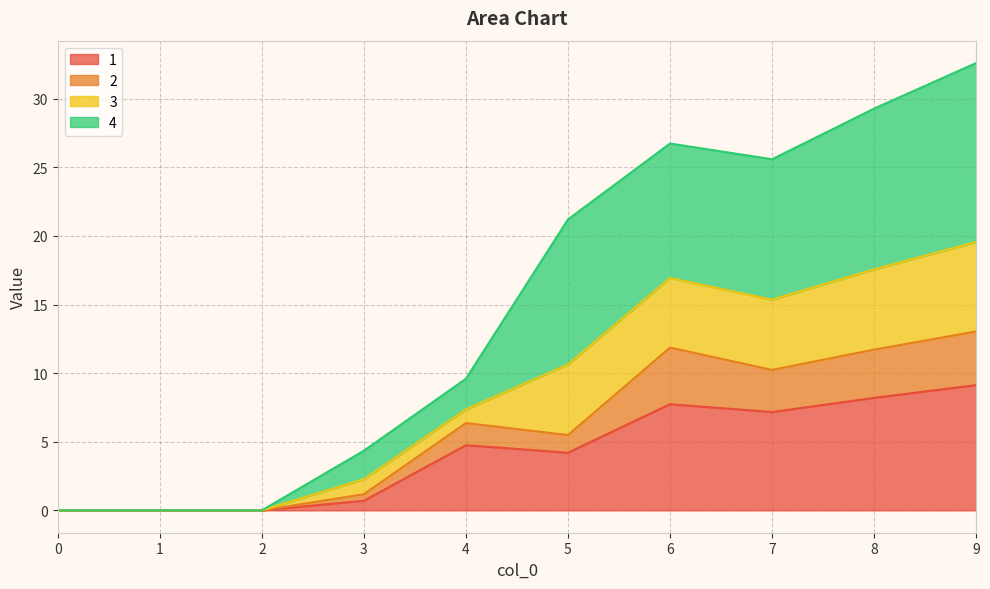

What is the maximum value for 1?

9.1